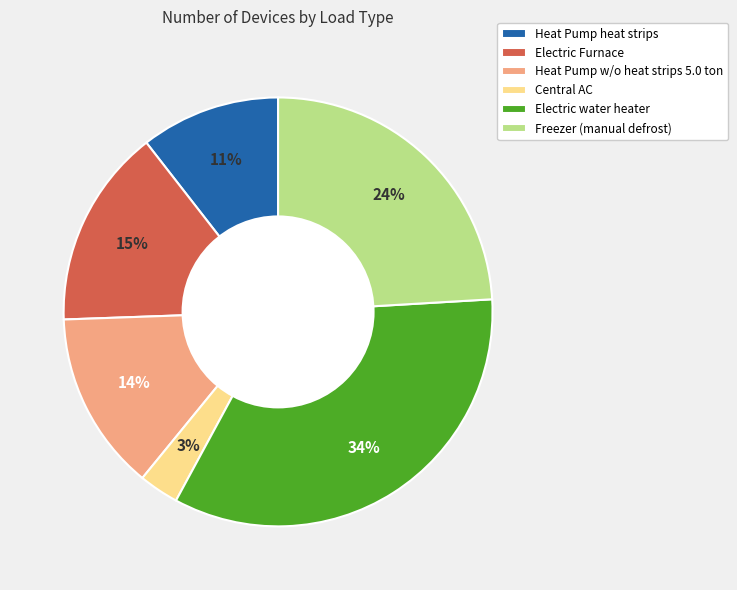

Which slice is the smallest?

Central AC